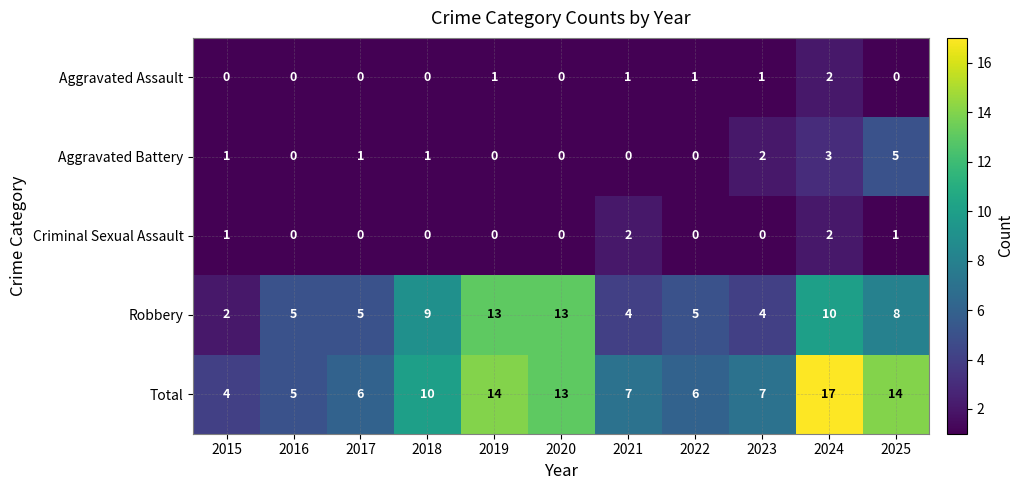

What is the difference between the highest and lowest values at 2023?

7